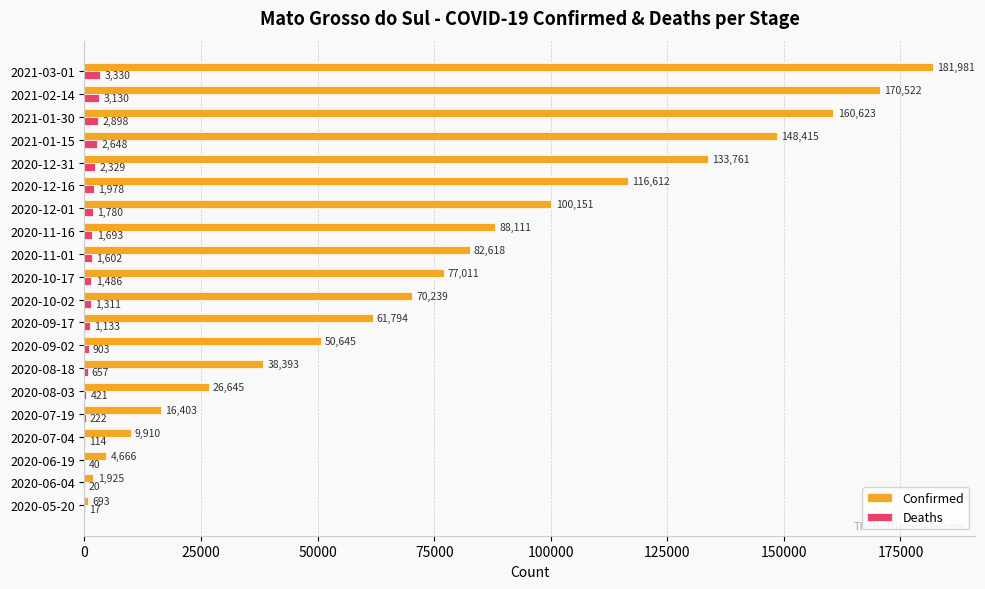

Which series has the largest total across all categories?

Confirmed